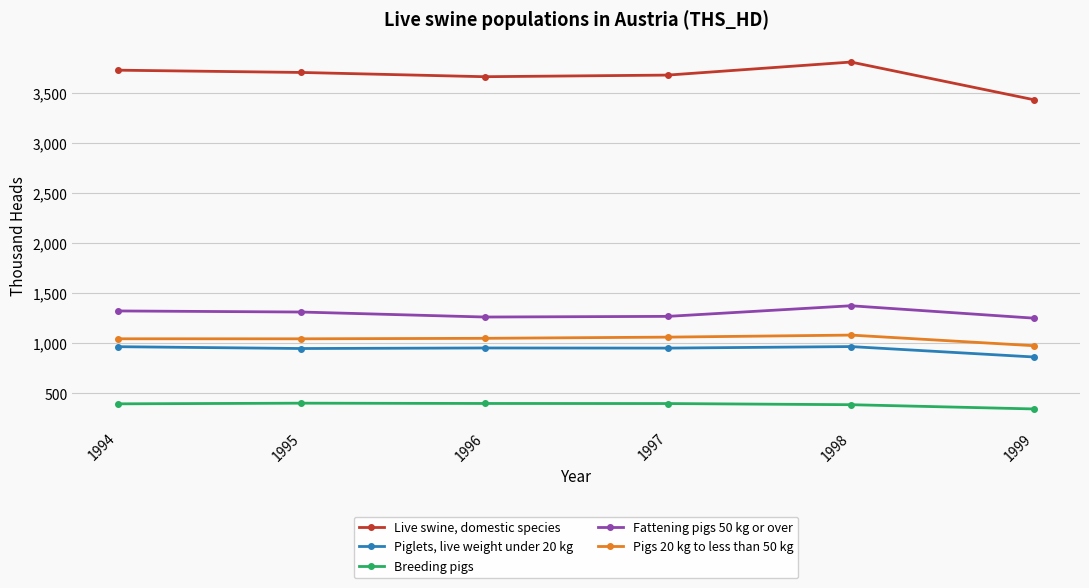

What is the difference between the highest and lowest values at 1997?

3282.1